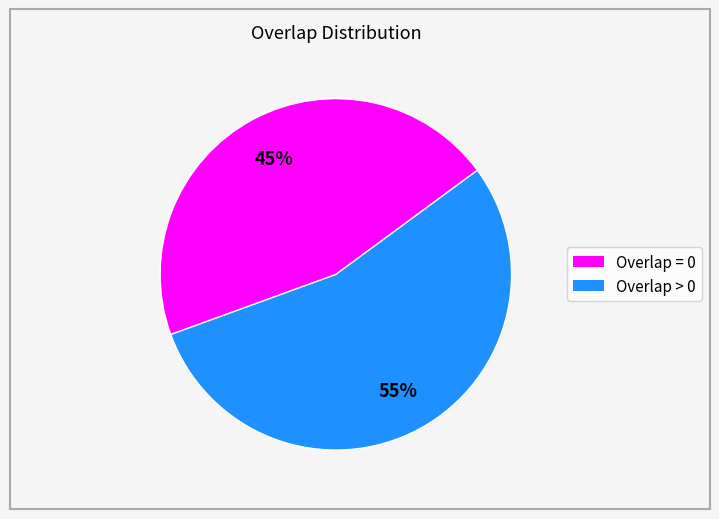

Is there a majority slice in this chart?

Yes